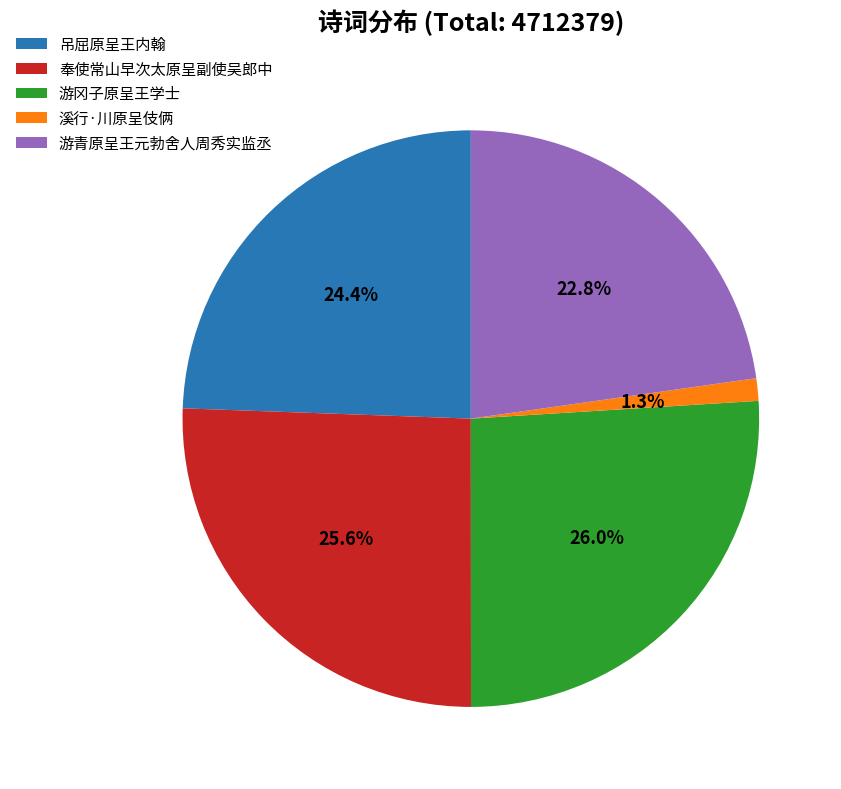

What percentage is NOT represented by 游冈子原呈王学士?

74.0%